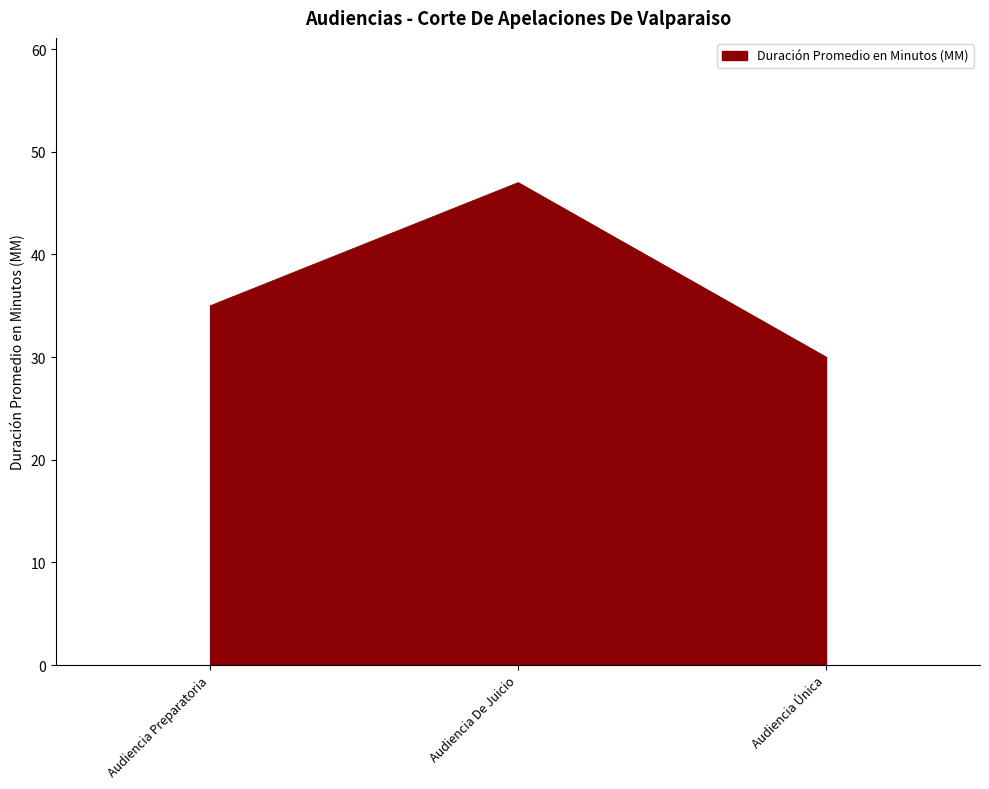

Between Audiencia Preparatoria and Audiencia De Juicio, which is larger?

Audiencia De Juicio